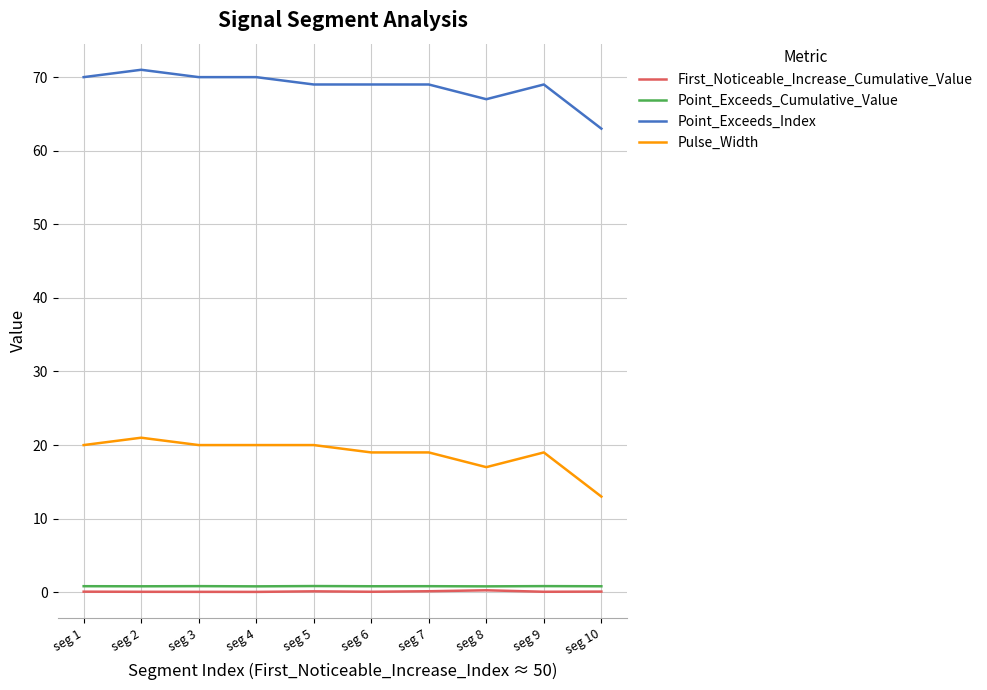

Read the Pulse_Width value at seg 2.

21.0